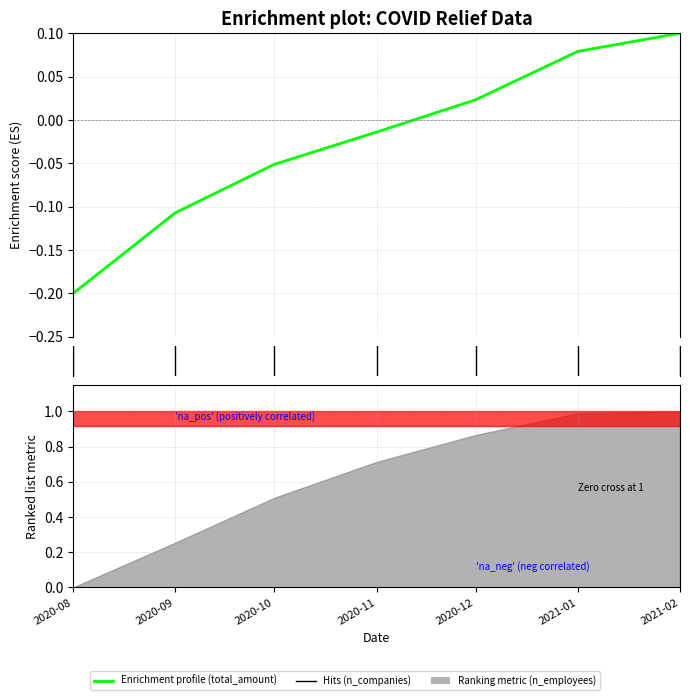

How many data points are above 0?

3